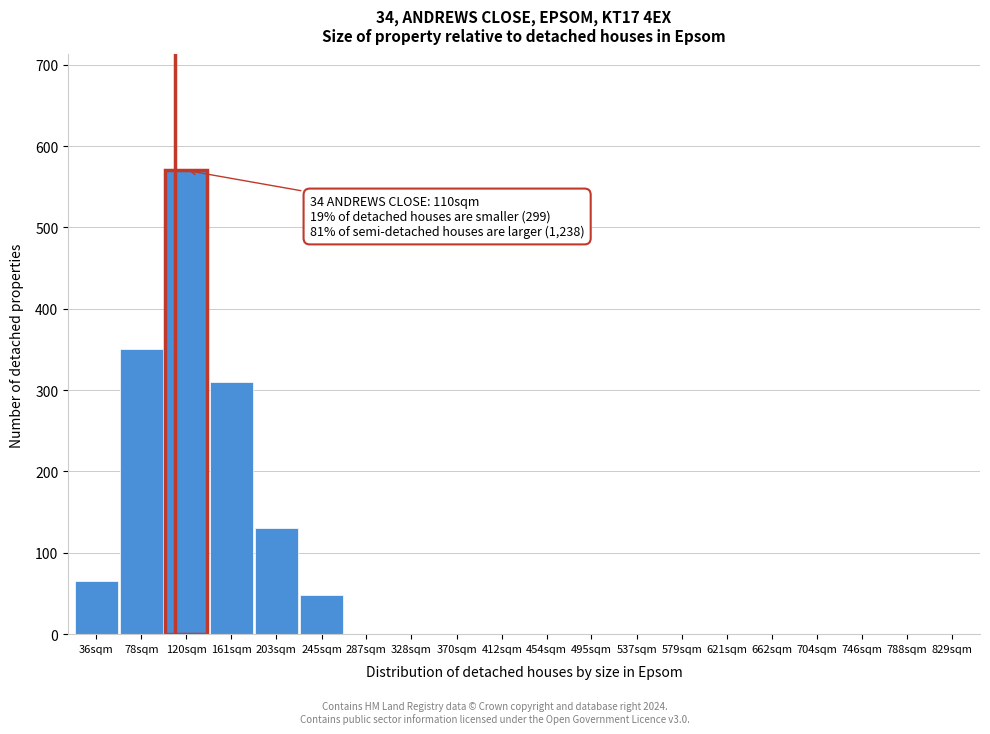

Reading left to right, what are all the values shown in this chart?

36sqm=65	78sqm=350	120sqm=570	161sqm=310	203sqm=130	245sqm=48	287sqm=0	328sqm=0	370sqm=0	412sqm=0	454sqm=0	495sqm=0	537sqm=0	579sqm=0	621sqm=0	662sqm=0	704sqm=0	746sqm=0	788sqm=0	829sqm=0